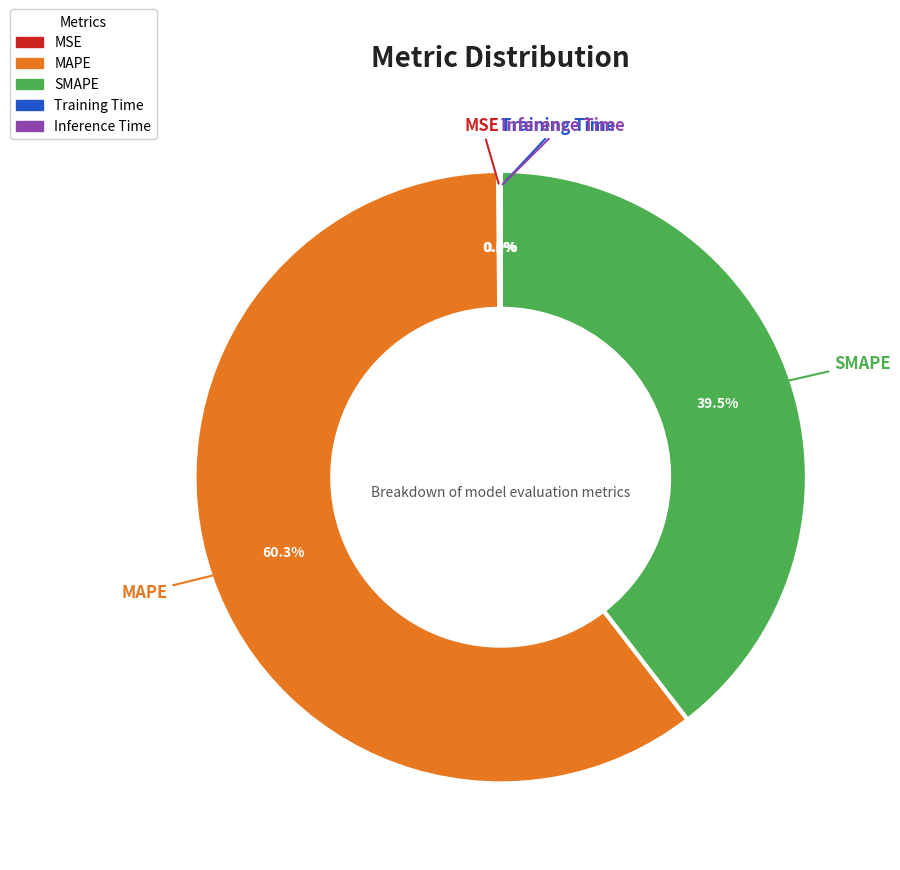

Does any single category account for the majority?

Yes